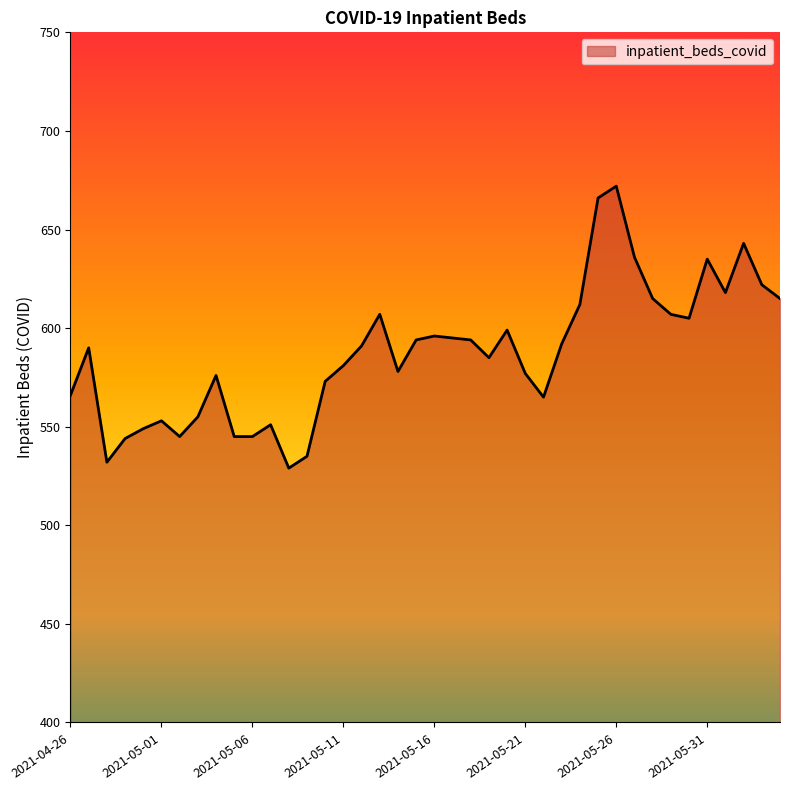

What is the maximum value shown in the chart?

672